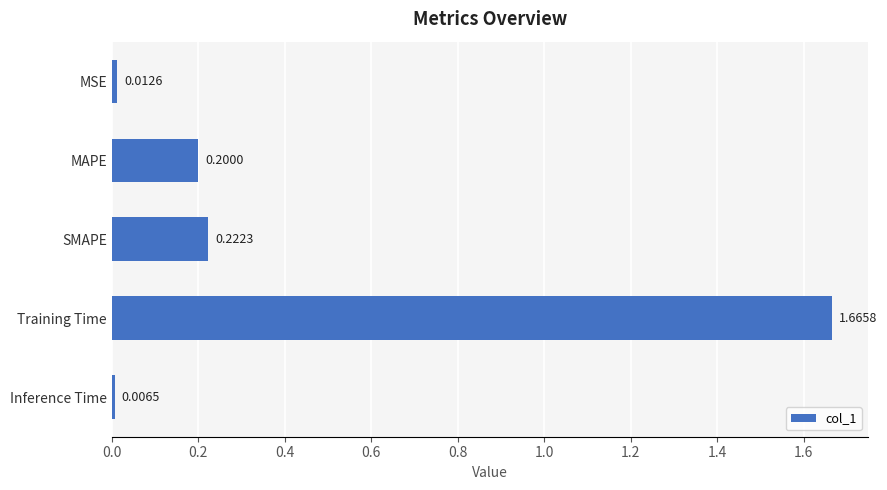

What is the sum of all values?

2.1